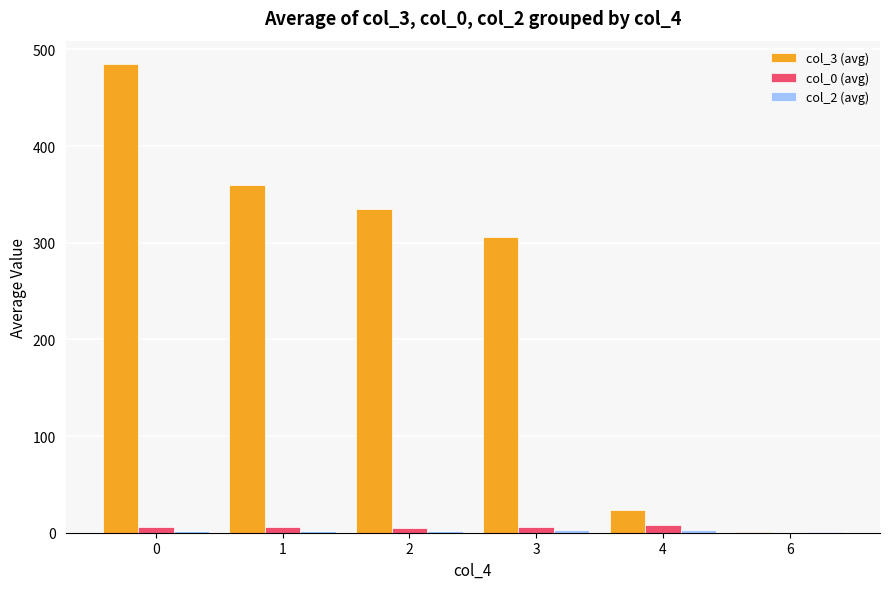

The value of col_3 (avg) at 0 is 484.7. True or false?

True